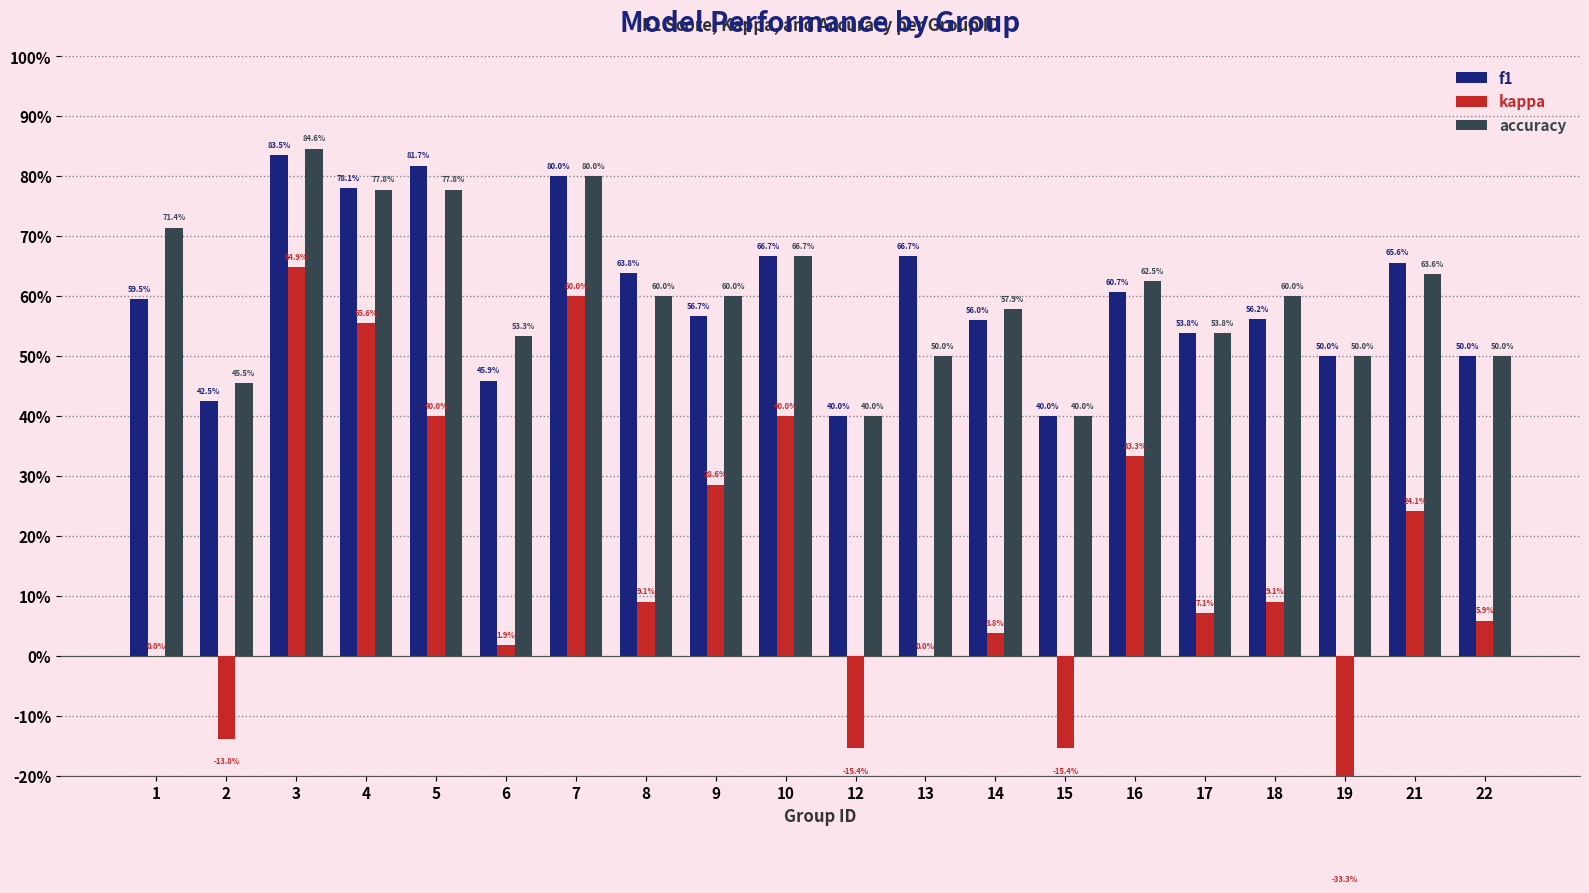

Which series changed the most between 9 and 12?

kappa